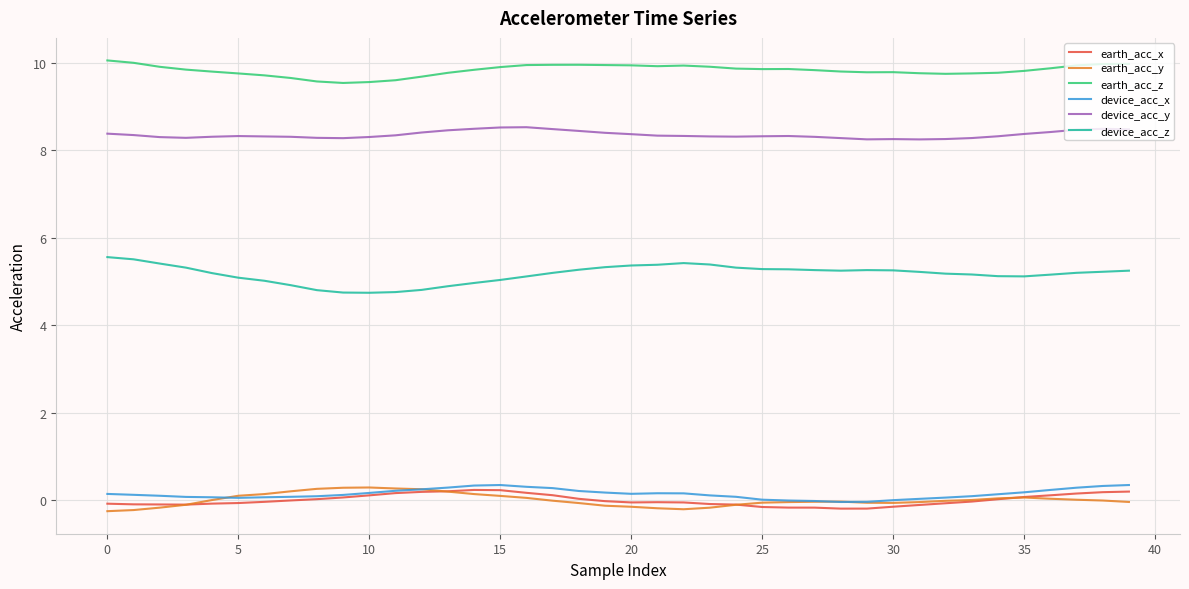

What is the lowest value of the earth_acc_z series?

9.5